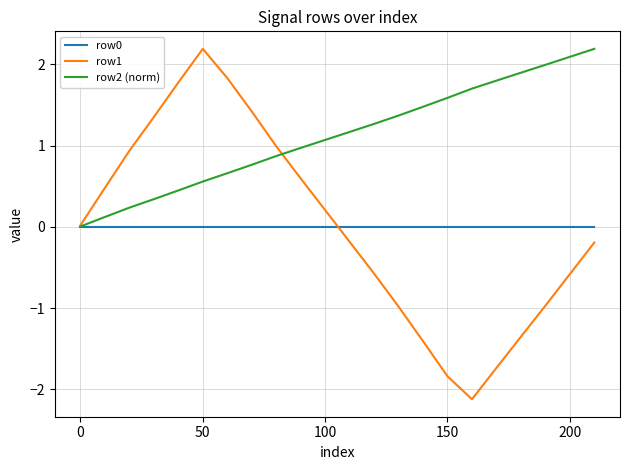

What is the greatest value displayed?

2.2